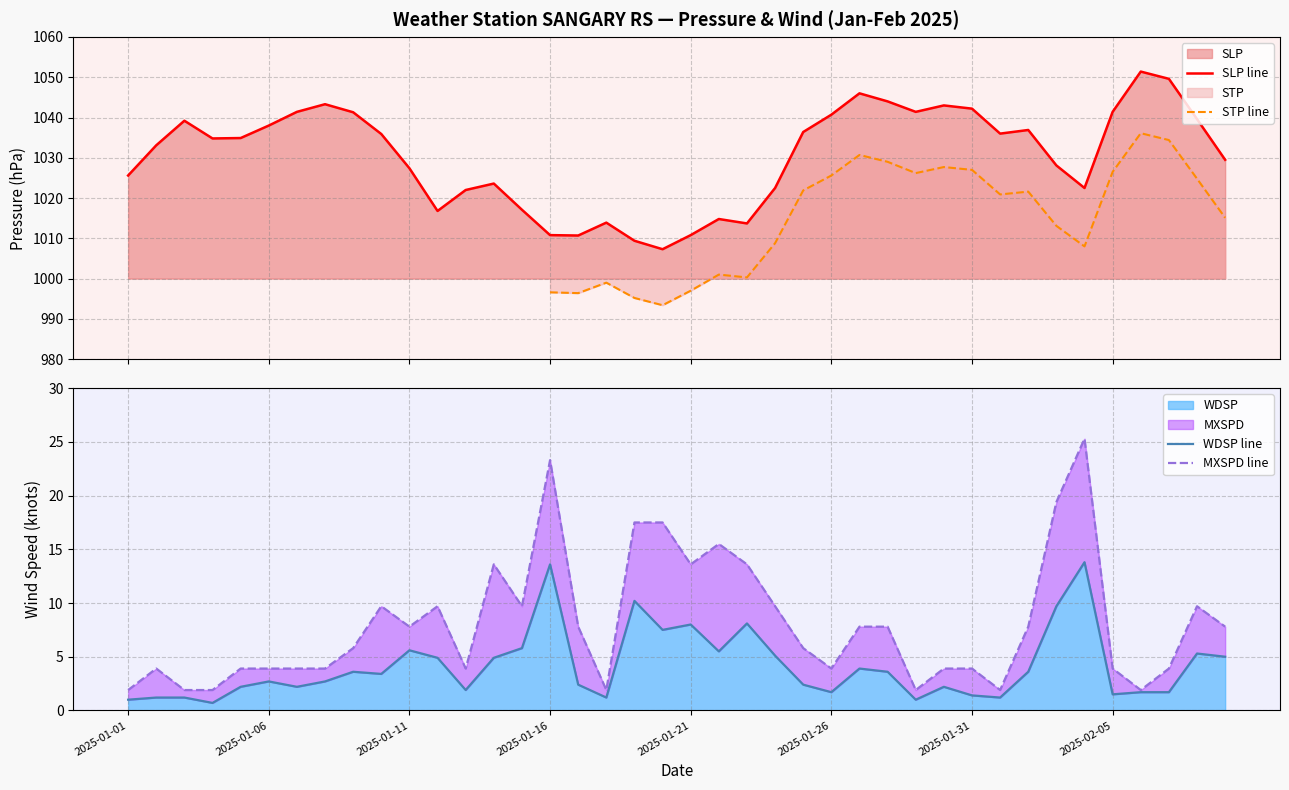

True or false: STP line and MXSPD line cross at least once.

False